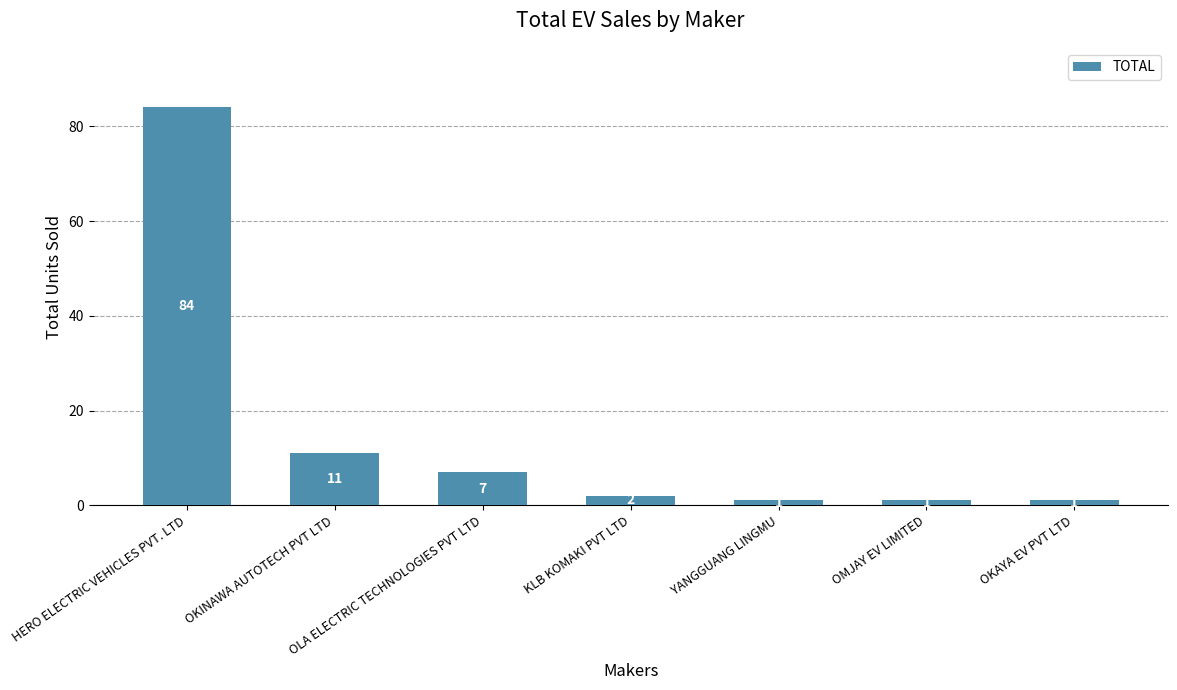

Is it true that the value at OKAYA EV PVT LTD is 1?

True